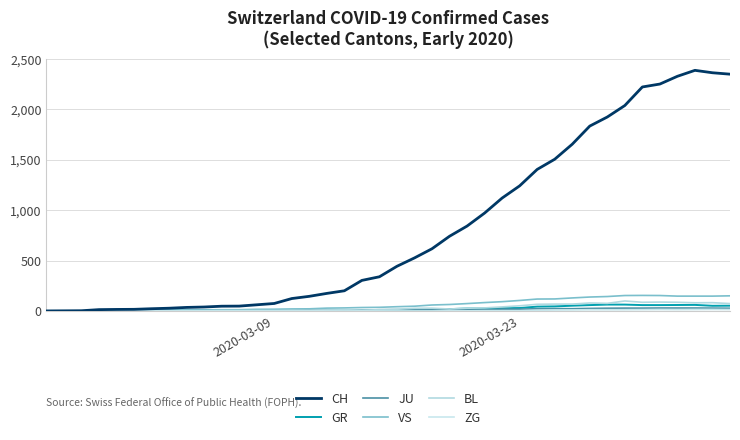

Is this an area chart (filled region under the line)?

No